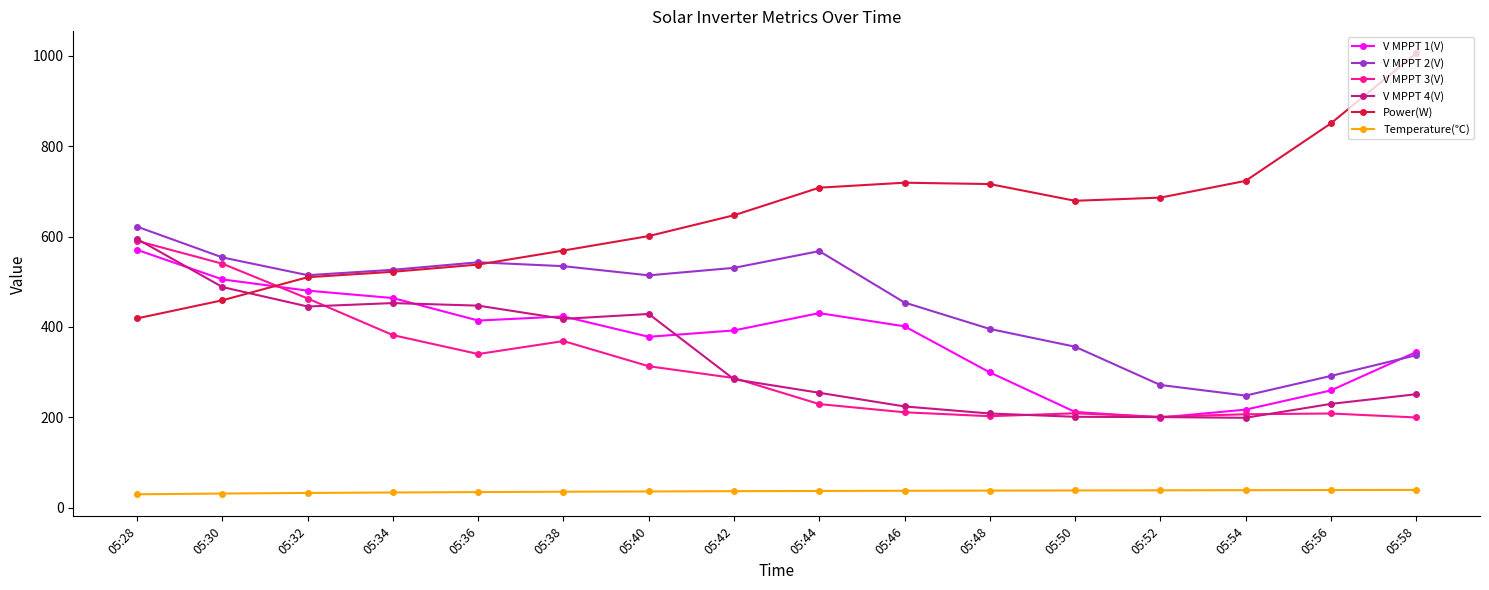

What is the average value of the Power(W) series?

646.9